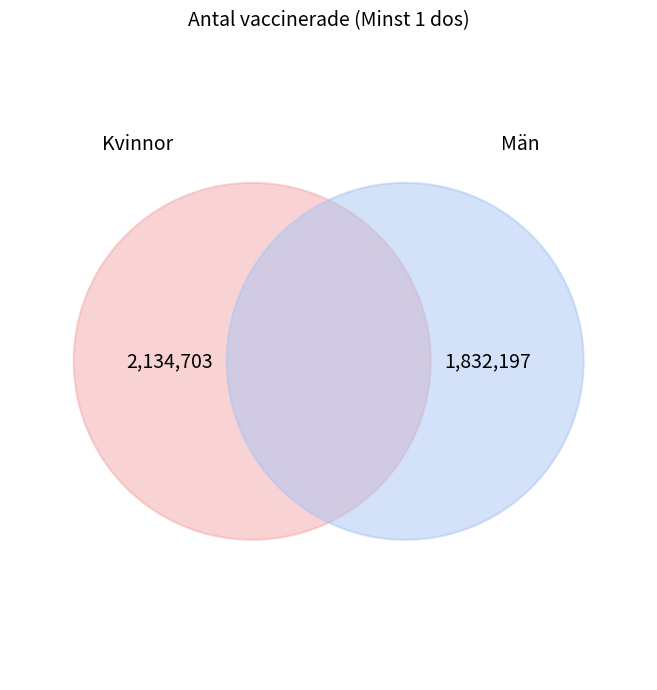

What is the largest slice in the pie chart?

Kvinnor